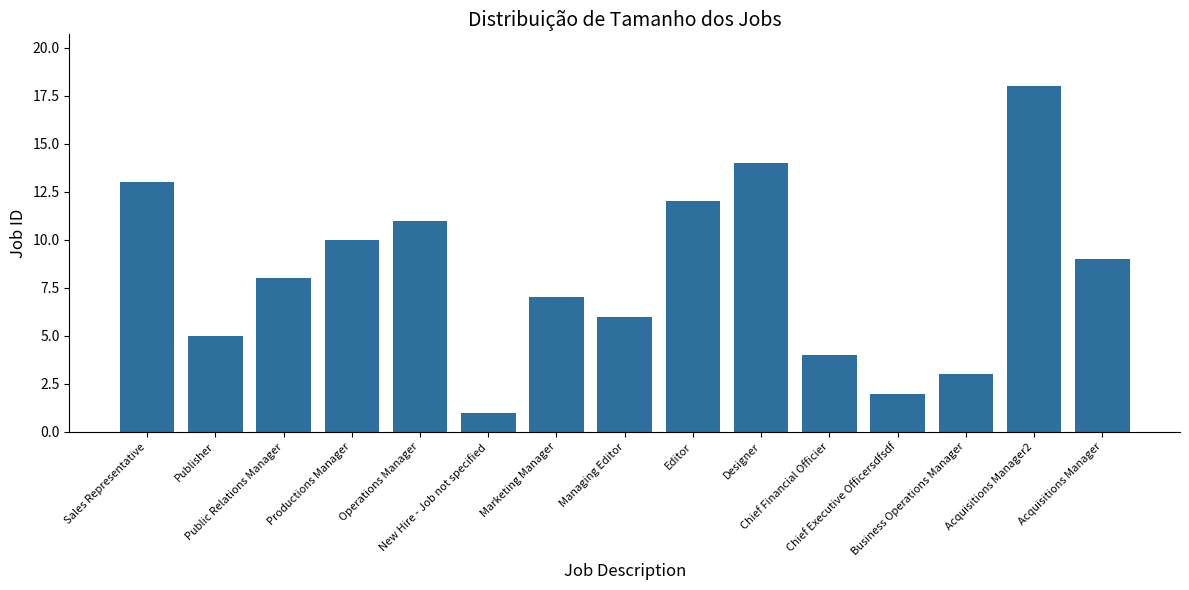

What is the difference between the second highest and second lowest values?

12